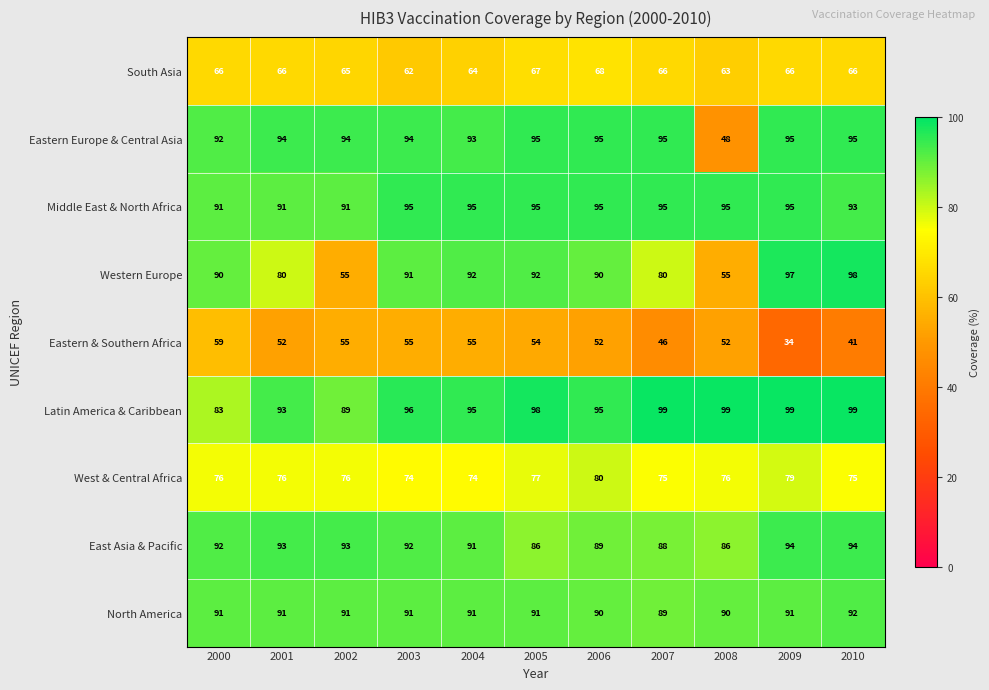

What is the approximate value of Western Europe at 2007, to the nearest 5?

80